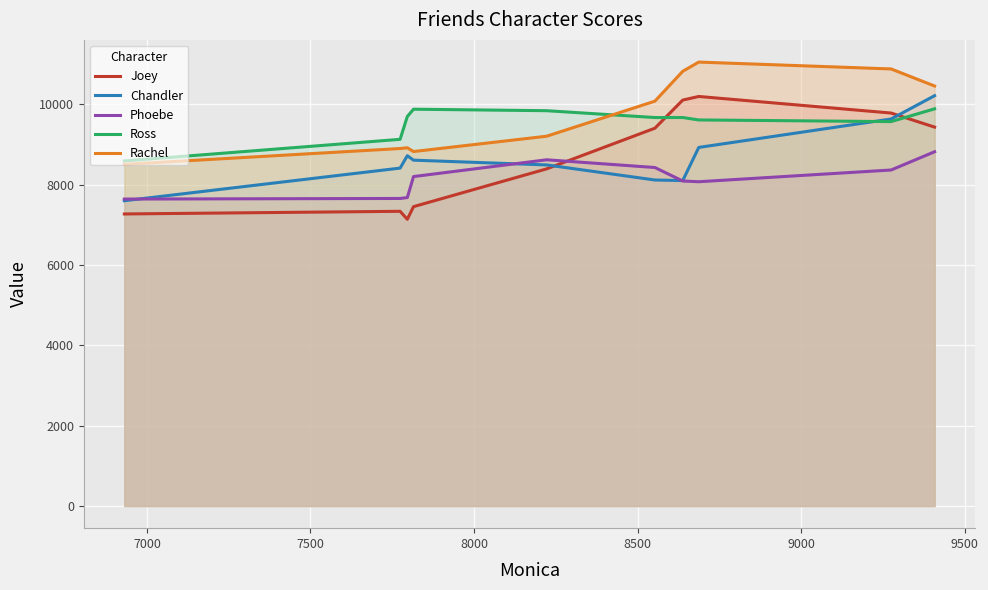

List the series in order of their peak value, lowest first.

Phoebe, Ross, Joey, Chandler, Rachel